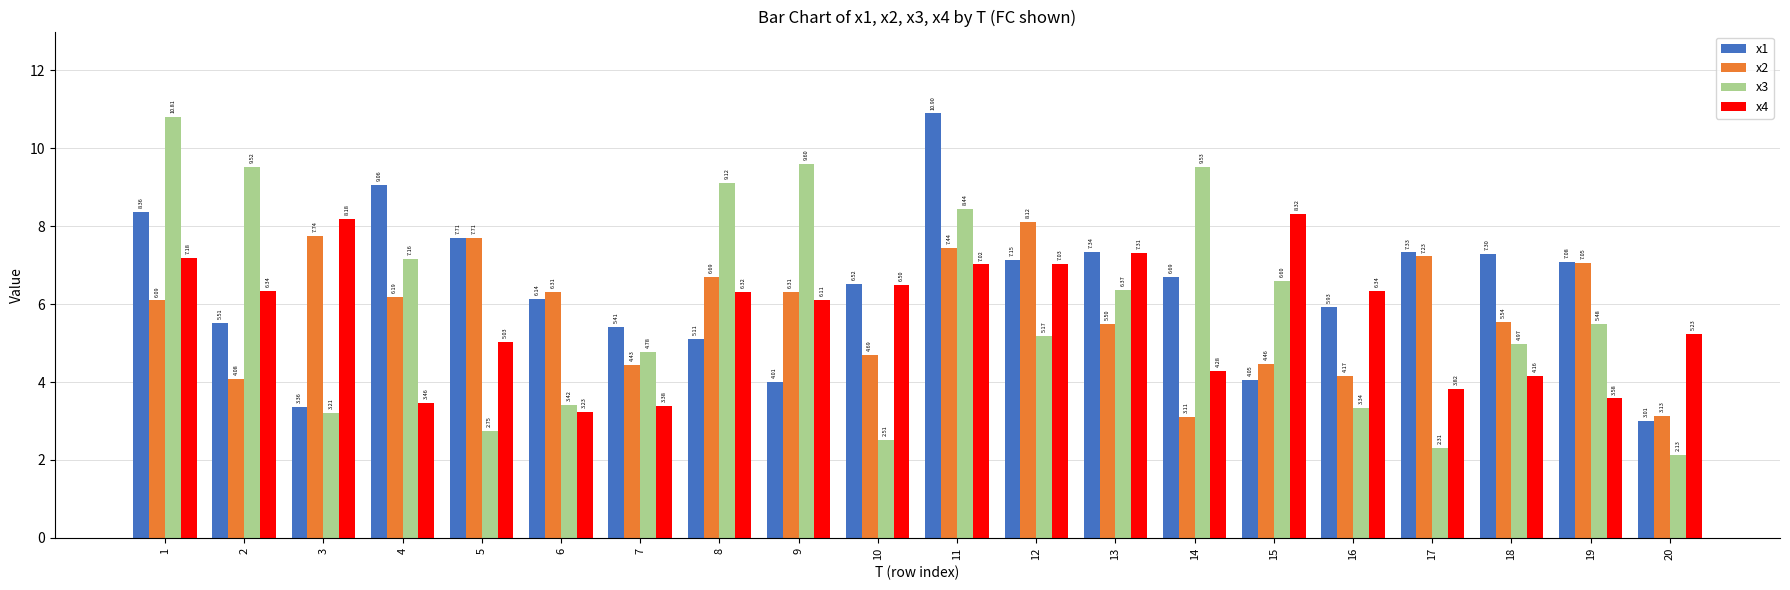

Is the value of x3 at 20 greater than the value of x4 at 7?

No